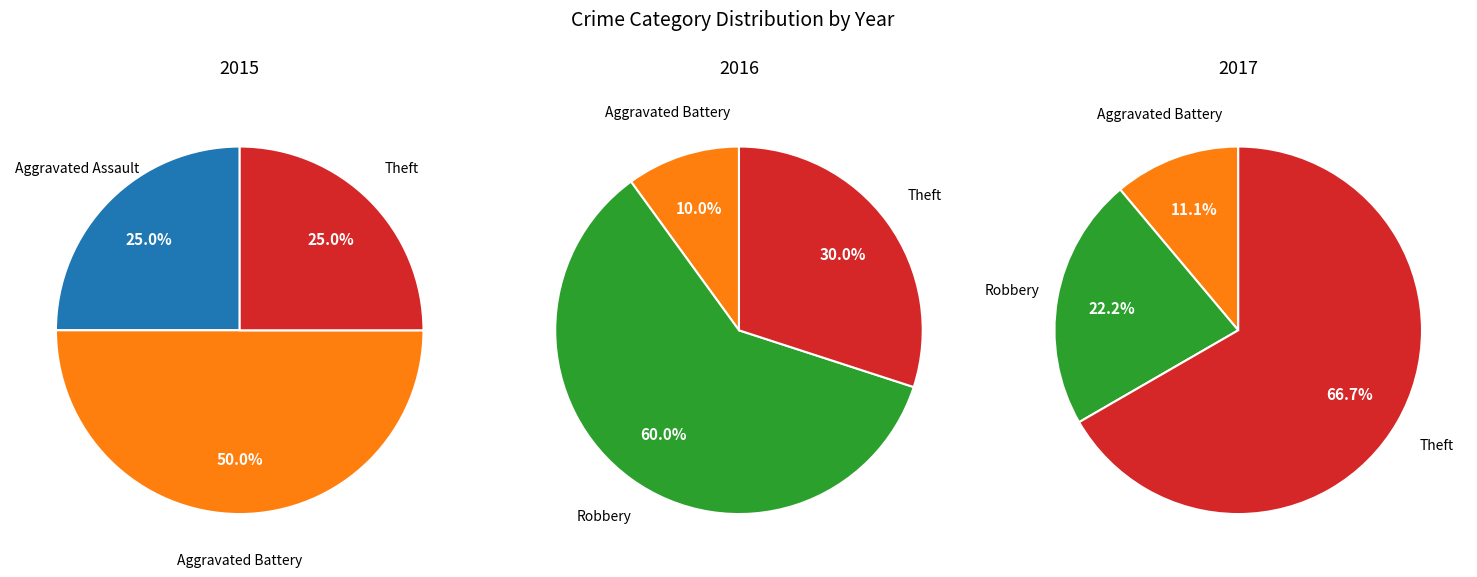

Rank the series by their average value, from lowest to highest.

2015, 2017, 2016